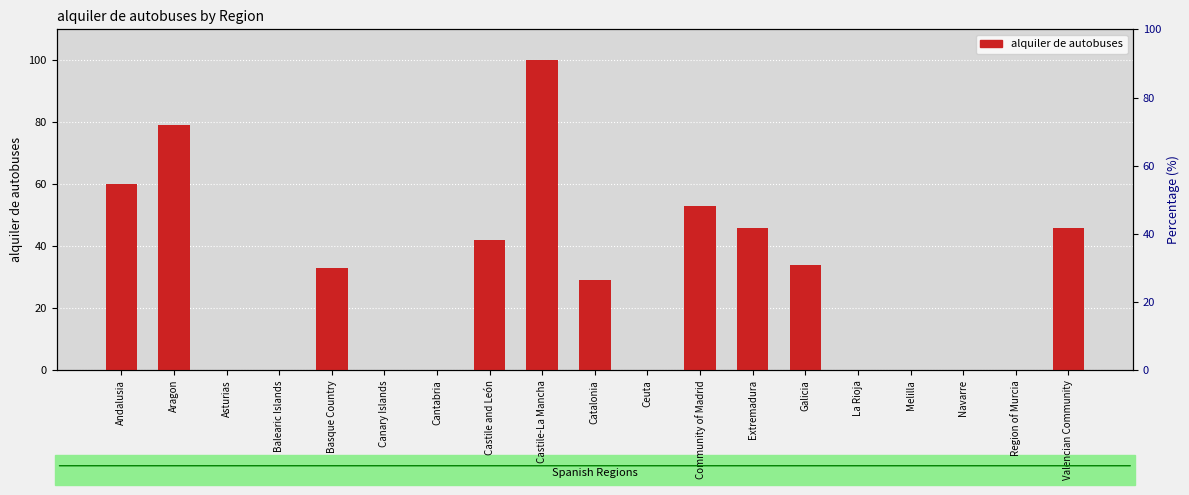

List the labels in order of value, largest first.

Castile-La Mancha, Aragon, Andalusia, Community of Madrid, Extremadura, Valencian Community, Castile and León, Galicia, Basque Country, Catalonia, Asturias, Balearic Islands, Canary Islands, Cantabria, Ceuta, La Rioja, Melilla, Navarre, Region of Murcia